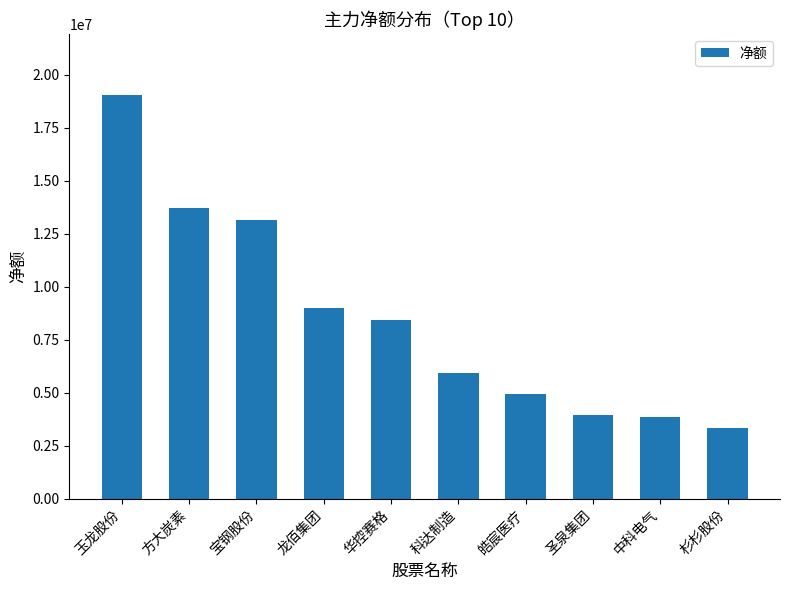

What is the approximate value at 中科电气, to the nearest 100?

3856800